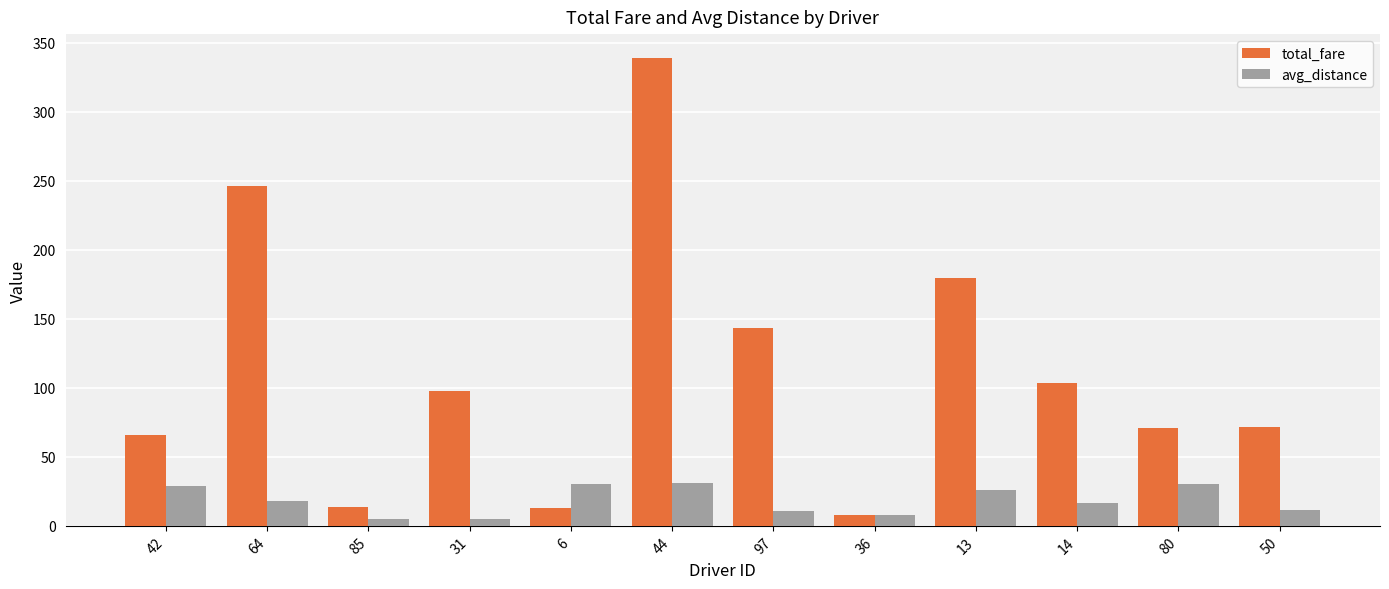

What is the total value across all series at 6?

43.3